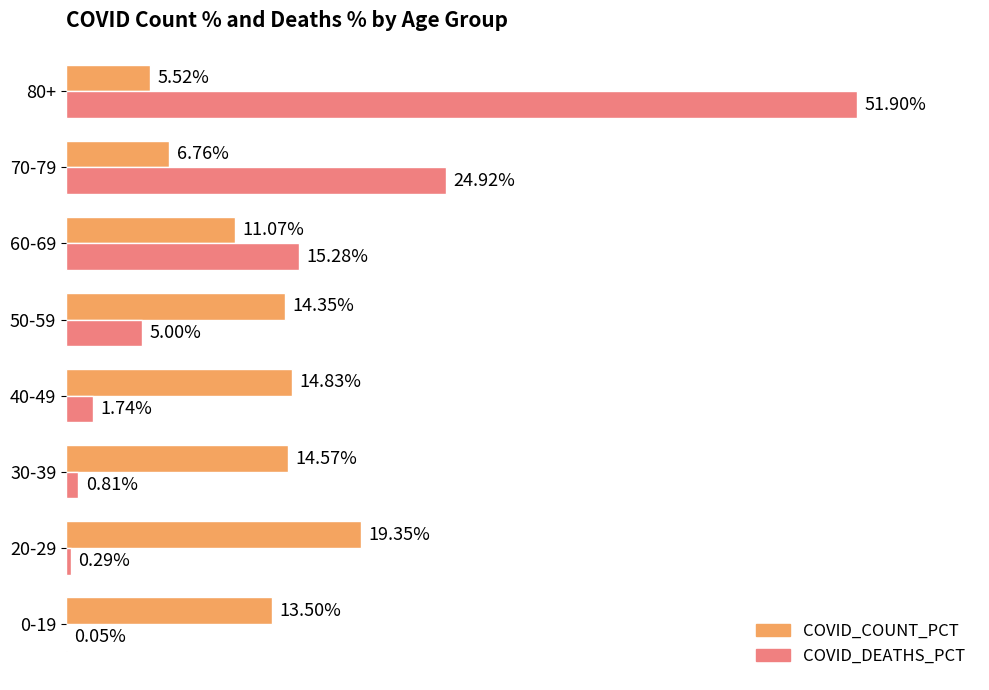

Which series has the largest total across all categories?

COVID_DEATHS_PCT